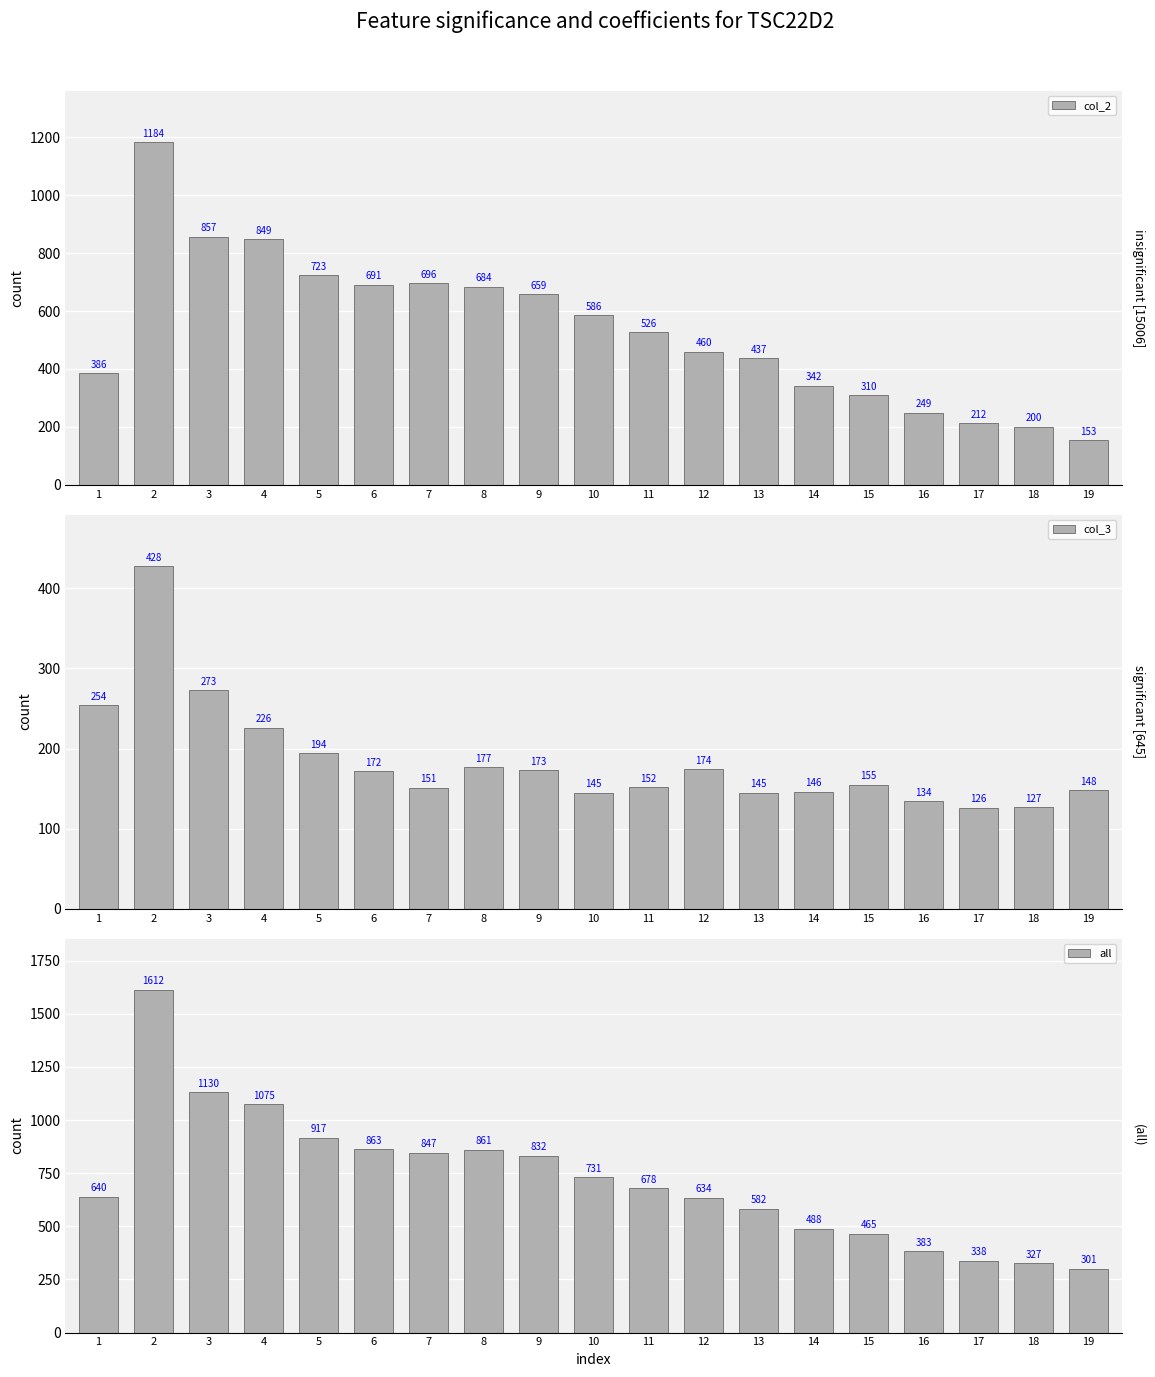

Reading right to left, what are all the values shown in this chart?

col_2: 153	200	212	249	310	342	437	460	526	586	659	684	696	691	723	849	857	1184	386
col_3: 148	127	126	134	155	146	145	174	152	145	173	177	151	172	194	226	273	428	254
all: 301	327	338	383	465	488	582	634	678	731	832	861	847	863	917	1075	1130	1612	640